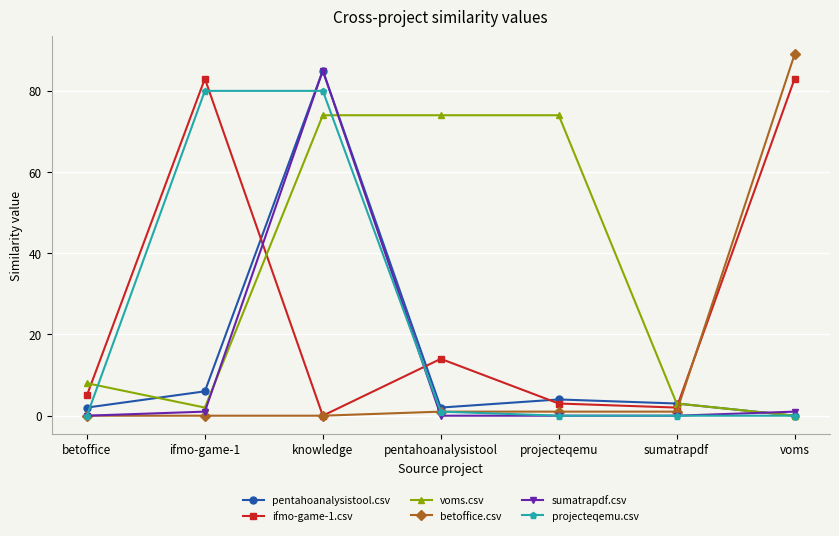

How many distinct data groups are displayed?

6